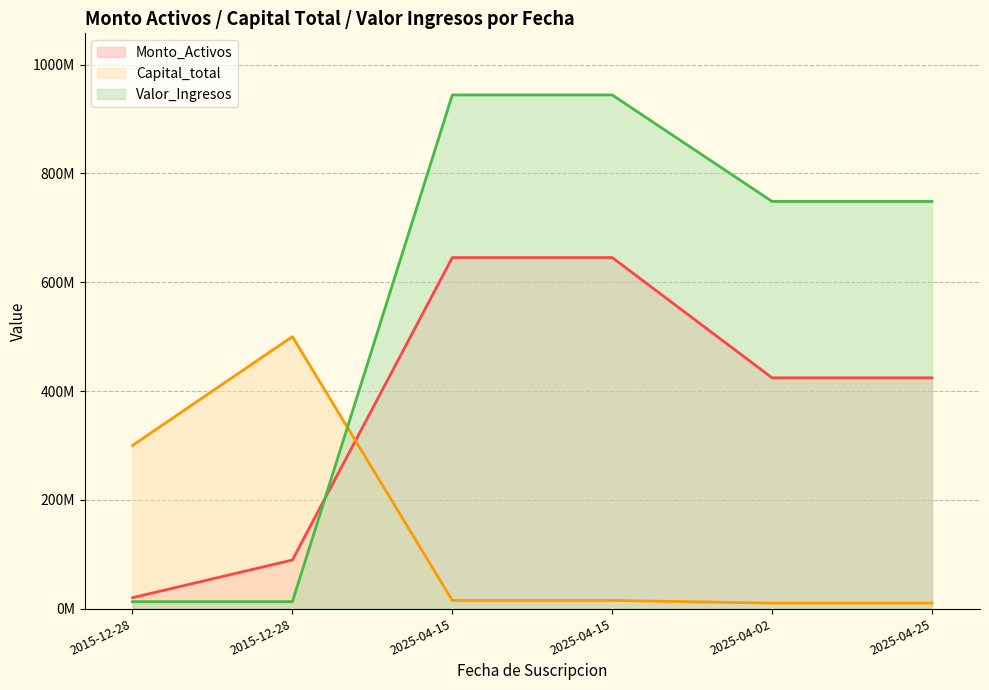

How many intersections are there between Valor_Ingresos and Capital_total?

1